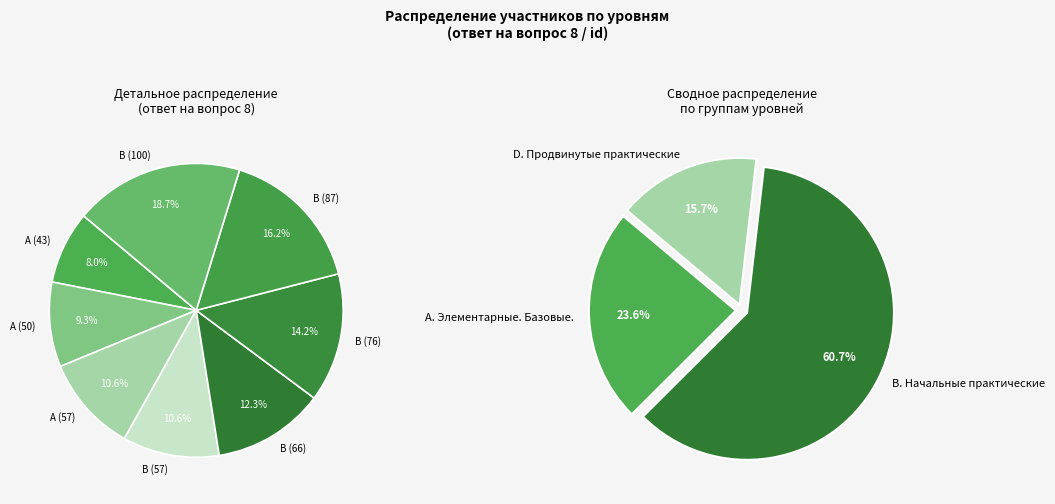

To the nearest percent, what portion does В. Начальные практические (66) represent?

12%